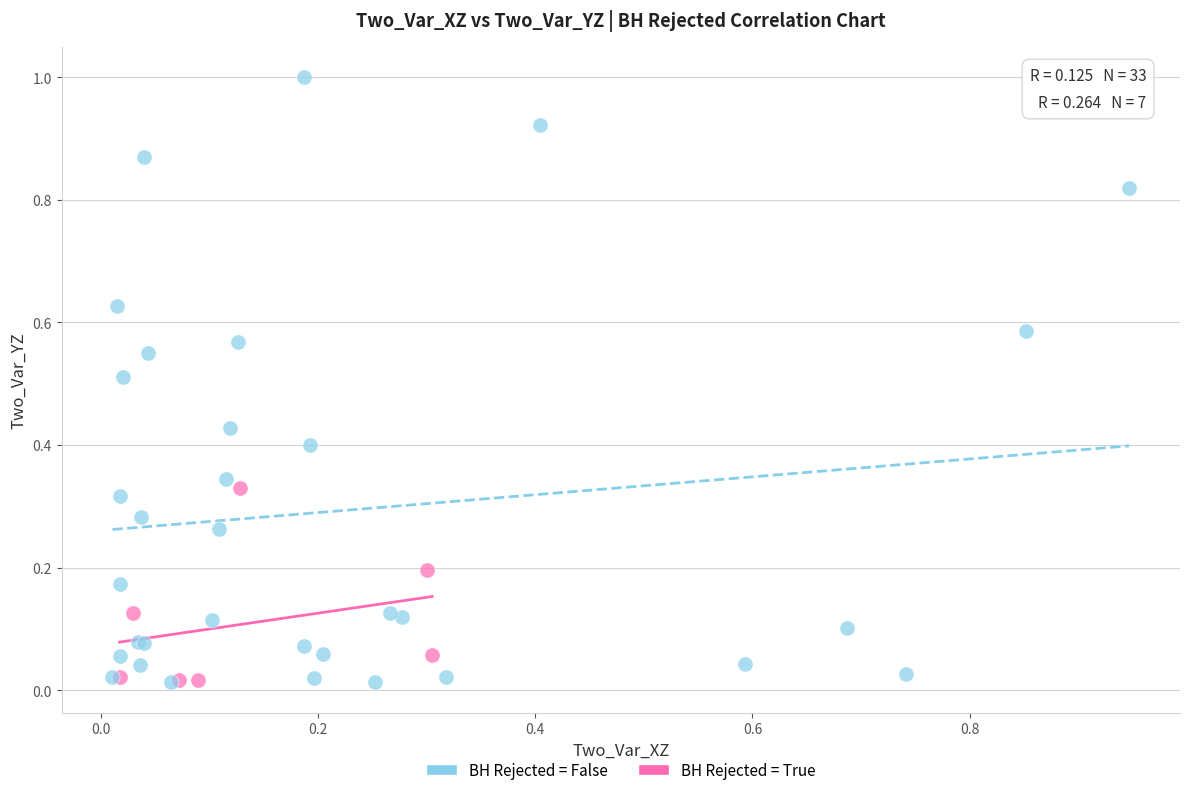

Which series reaches the maximum Y coordinate?

BH Rejected = False